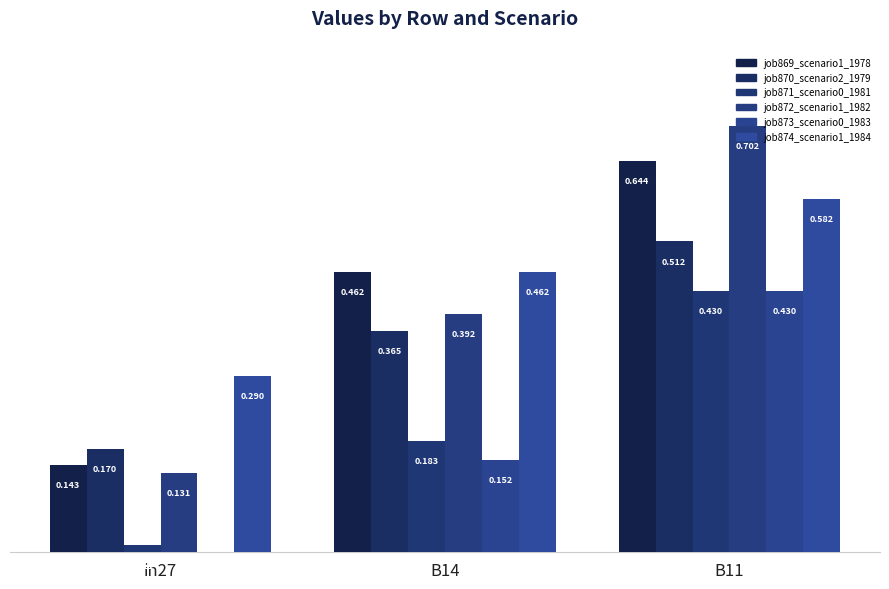

How many data points does each series have?

3